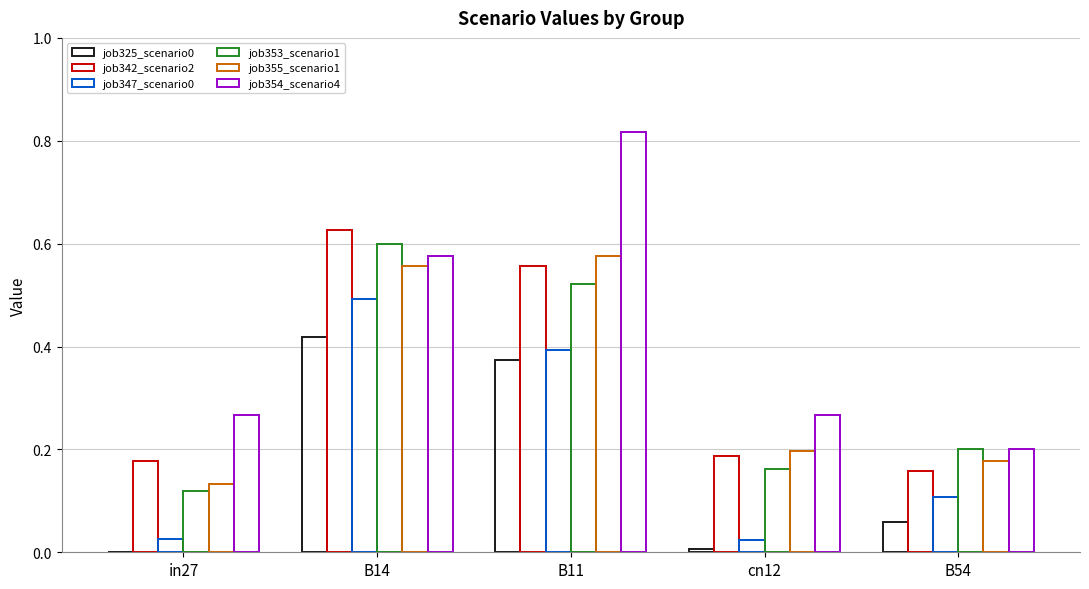

Are the bars horizontal?

No